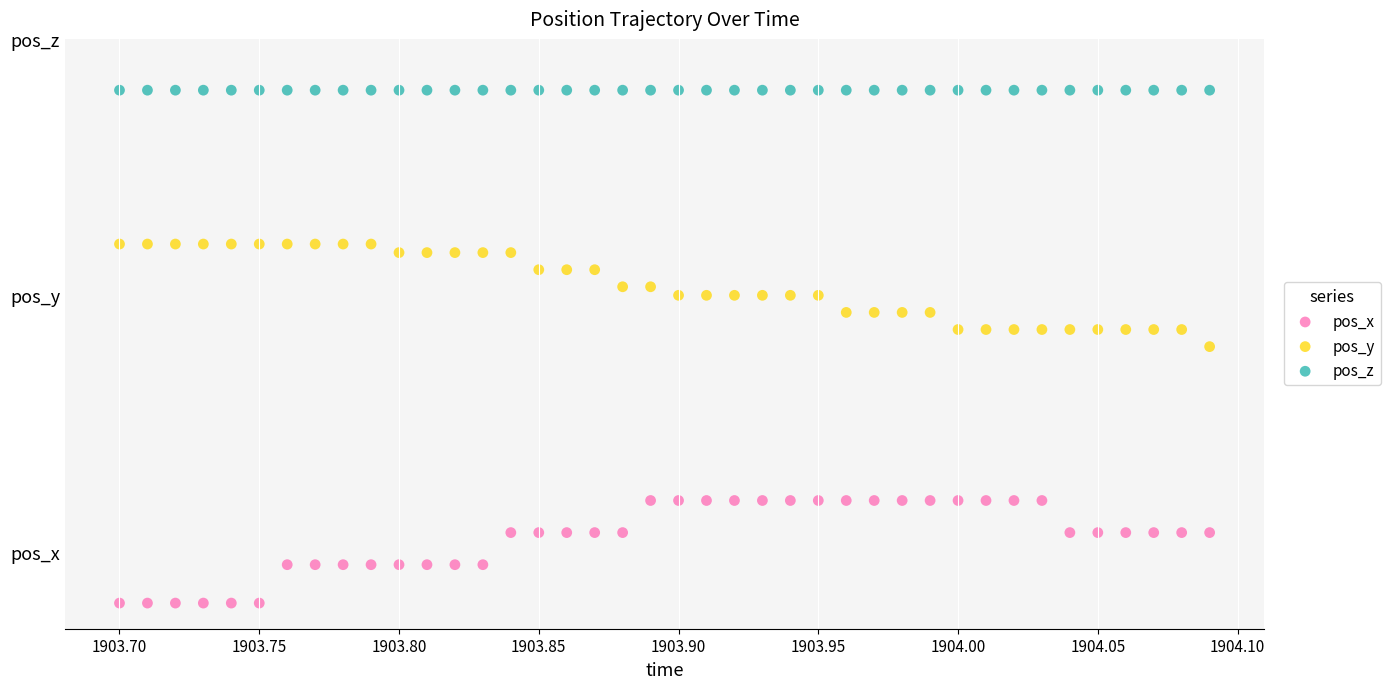

What are all the series names shown in the legend?

pos_x, pos_y, pos_z